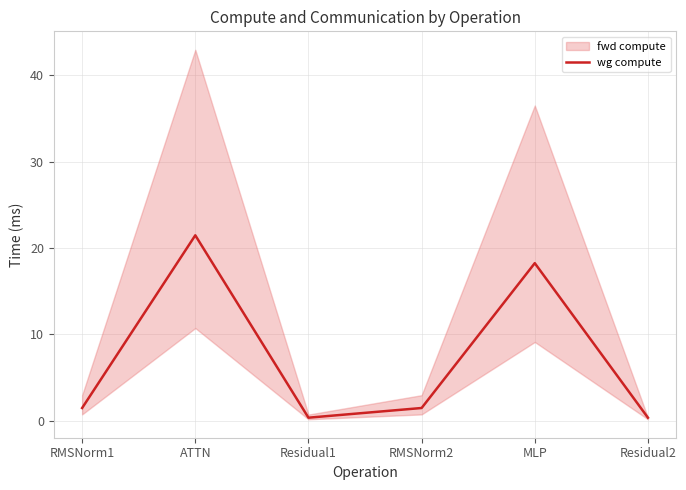

Rank the categories by value from lowest to highest.

Residual1, Residual2, RMSNorm1, RMSNorm2, MLP, ATTN